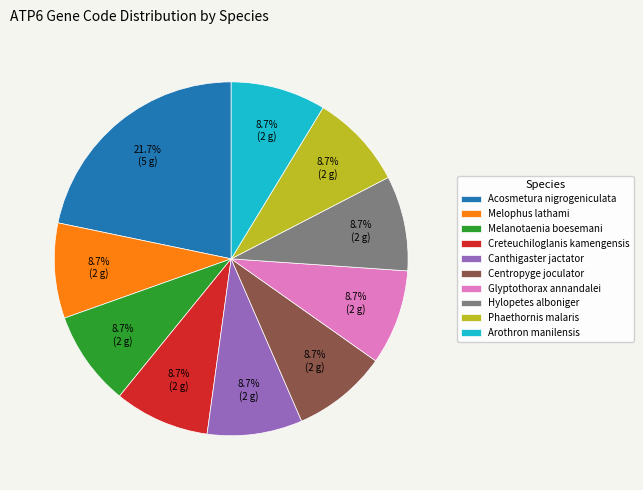

Is the sum of Hylopetes alboniger and Melophus lathami greater than half?

No